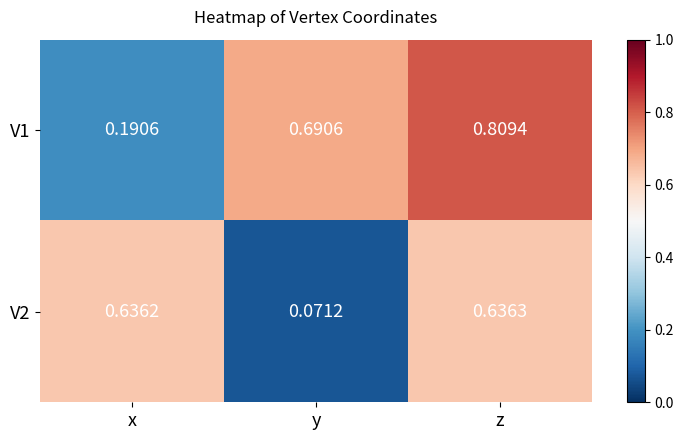

How many distinct data groups are displayed?

2